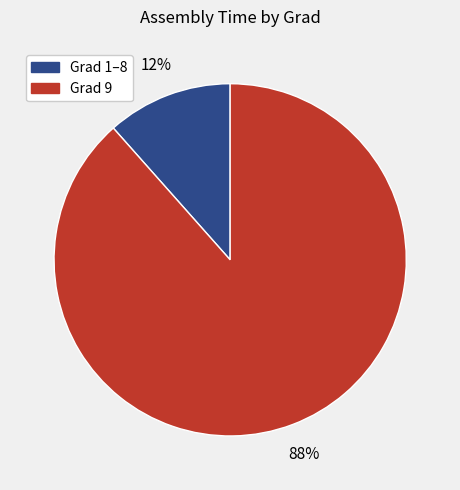

Does any single category account for the majority?

Yes